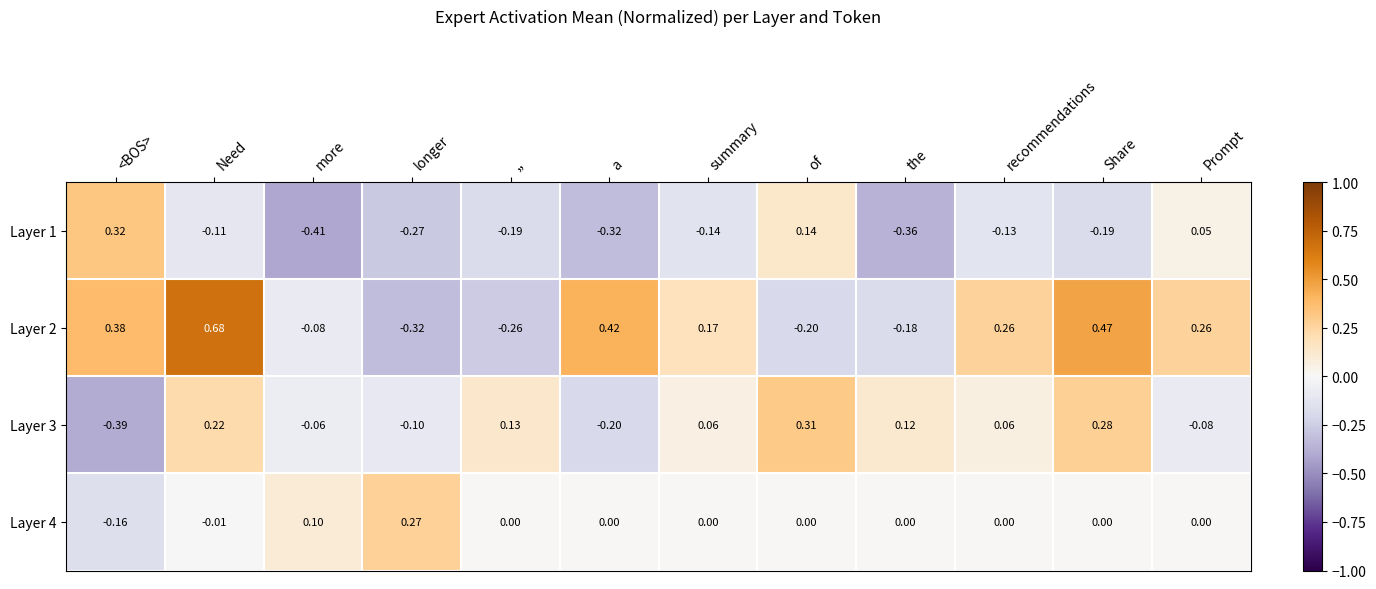

At ,,, list the series in order from largest to smallest.

Layer 3, Layer 4, Layer 1, Layer 2